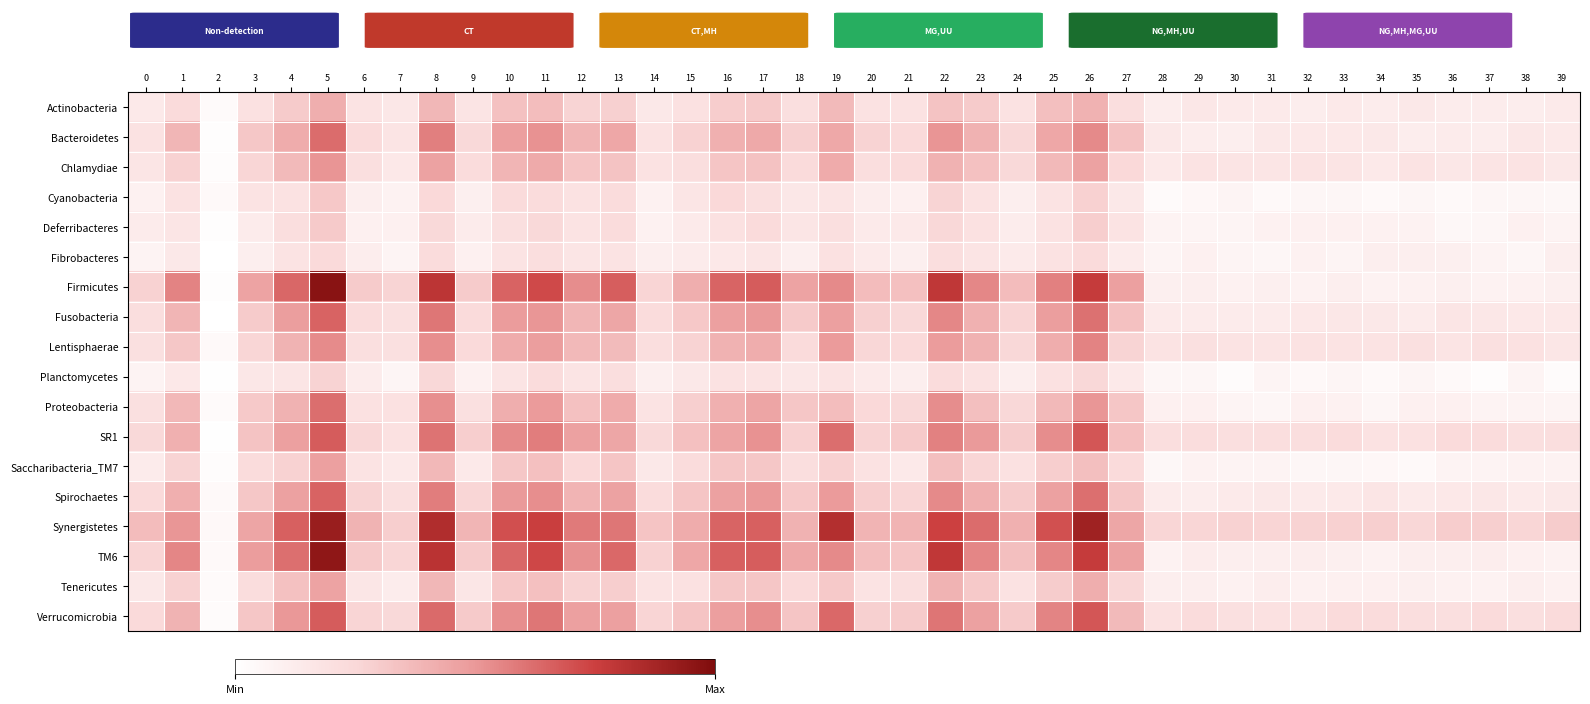

Reading left to right, transcribe all the data shown in this chart.

Actinobacteria: 0=0.1	1=0.2	2=0.0	3=0.2	4=0.3	5=0.4	6=0.2	7=0.2	8=0.4	9=0.2	10=0.3	11=0.4	12=0.3	13=0.3	14=0.2	15=0.2	16=0.3	17=0.3	18=0.2	19=0.4	20=0.2	21=0.2	22=0.3	23=0.3	24=0.2	25=0.4	26=0.4	27=0.2	28=0.1	29=0.2	30=0.1	31=0.1	32=0.1	33=0.1	34=0.1	35=0.2	36=0.1	37=0.1	38=0.1	39=0.1
Bacteroidetes: 0=0.2	1=0.4	2=0.0	3=0.3	4=0.4	5=0.6	6=0.2	7=0.2	8=0.6	9=0.2	10=0.5	11=0.5	12=0.4	13=0.4	14=0.2	15=0.3	16=0.4	17=0.4	18=0.3	19=0.4	20=0.3	21=0.2	22=0.5	23=0.4	24=0.3	25=0.4	26=0.5	27=0.3	28=0.1	29=0.1	30=0.1	31=0.2	32=0.1	33=0.1	34=0.1	35=0.1	36=0.1	37=0.1	38=0.2	39=0.1
Chlamydiae: 0=0.2	1=0.3	2=0.0	3=0.3	4=0.4	5=0.5	6=0.2	7=0.1	8=0.5	9=0.2	10=0.4	11=0.4	12=0.3	13=0.3	14=0.2	15=0.2	16=0.3	17=0.3	18=0.2	19=0.4	20=0.2	21=0.2	22=0.4	23=0.3	24=0.2	25=0.4	26=0.5	27=0.2	28=0.1	29=0.2	30=0.2	31=0.2	32=0.2	33=0.2	34=0.1	35=0.2	36=0.2	37=0.2	38=0.2	39=0.1
Cyanobacteria: 0=0.1	1=0.2	2=0.0	3=0.2	4=0.2	5=0.3	6=0.1	7=0.1	8=0.2	9=0.1	10=0.2	11=0.2	12=0.2	13=0.2	14=0.1	15=0.2	16=0.2	17=0.2	18=0.2	19=0.2	20=0.1	21=0.1	22=0.3	23=0.2	24=0.1	25=0.2	26=0.3	27=0.1	28=0.0	29=0.0	30=0.1	31=0.0	32=0.1	33=0.1	34=0.0	35=0.1	36=0.0	37=0.1	38=0.1	39=0.1
Deferribacteres: 0=0.1	1=0.2	2=0.0	3=0.1	4=0.2	5=0.3	6=0.1	7=0.1	8=0.2	9=0.1	10=0.2	11=0.2	12=0.2	13=0.2	14=0.1	15=0.1	16=0.2	17=0.2	18=0.2	19=0.2	20=0.1	21=0.1	22=0.3	23=0.2	24=0.1	25=0.2	26=0.3	27=0.2	28=0.1	29=0.1	30=0.1	31=0.1	32=0.1	33=0.1	34=0.1	35=0.1	36=0.1	37=0.1	38=0.1	39=0.1
Fibrobacteres: 0=0.1	1=0.1	2=0.0	3=0.1	4=0.2	5=0.2	6=0.1	7=0.1	8=0.2	9=0.1	10=0.2	11=0.2	12=0.2	13=0.2	14=0.1	15=0.1	16=0.1	17=0.2	18=0.1	19=0.2	20=0.1	21=0.1	22=0.2	23=0.2	24=0.1	25=0.2	26=0.2	27=0.1	28=0.1	29=0.1	30=0.1	31=0.1	32=0.1	33=0.1	34=0.1	35=0.1	36=0.1	37=0.1	38=0.1	39=0.1
Firmicutes: 0=0.3	1=0.6	2=0.0	3=0.5	4=0.6	5=1.0	6=0.3	7=0.3	8=0.8	9=0.3	10=0.7	11=0.7	12=0.5	13=0.7	14=0.3	15=0.4	16=0.6	17=0.7	18=0.5	19=0.5	20=0.4	21=0.3	22=0.8	23=0.5	24=0.4	25=0.6	26=0.8	27=0.5	28=0.1	29=0.1	30=0.1	31=0.1	32=0.1	33=0.1	34=0.1	35=0.1	36=0.1	37=0.1	38=0.1	39=0.1
Fusobacteria: 0=0.2	1=0.4	2=0.0	3=0.3	4=0.5	5=0.7	6=0.2	7=0.2	8=0.6	9=0.2	10=0.5	11=0.5	12=0.4	13=0.4	14=0.2	15=0.3	16=0.5	17=0.5	18=0.3	19=0.5	20=0.3	21=0.2	22=0.5	23=0.4	24=0.3	25=0.5	26=0.6	27=0.3	28=0.1	29=0.1	30=0.1	31=0.1	32=0.1	33=0.2	34=0.2	35=0.1	36=0.2	37=0.2	38=0.1	39=0.1
Lentisphaerae: 0=0.2	1=0.3	2=0.0	3=0.3	4=0.4	5=0.5	6=0.2	7=0.2	8=0.5	9=0.2	10=0.4	11=0.5	12=0.4	13=0.4	14=0.2	15=0.3	16=0.4	17=0.4	18=0.2	19=0.5	20=0.3	21=0.2	22=0.5	23=0.4	24=0.3	25=0.4	26=0.6	27=0.3	28=0.2	29=0.2	30=0.2	31=0.2	32=0.2	33=0.2	34=0.2	35=0.2	36=0.2	37=0.2	38=0.2	39=0.2
Planctomycetes: 0=0.1	1=0.1	2=0.0	3=0.2	4=0.2	5=0.3	6=0.1	7=0.1	8=0.3	9=0.1	10=0.2	11=0.2	12=0.2	13=0.2	14=0.1	15=0.1	16=0.2	17=0.2	18=0.2	19=0.2	20=0.1	21=0.1	22=0.2	23=0.2	24=0.1	25=0.2	26=0.3	27=0.1	28=0.1	29=0.1	30=0.0	31=0.1	32=0.0	33=0.1	34=0.0	35=0.1	36=0.0	37=0.0	38=0.1	39=0.0
Proteobacteria: 0=0.2	1=0.4	2=0.0	3=0.3	4=0.4	5=0.6	6=0.2	7=0.2	8=0.5	9=0.2	10=0.4	11=0.5	12=0.3	13=0.4	14=0.2	15=0.3	16=0.4	17=0.5	18=0.3	19=0.4	20=0.2	21=0.2	22=0.5	23=0.3	24=0.3	25=0.4	26=0.5	27=0.3	28=0.1	29=0.1	30=0.1	31=0.1	32=0.1	33=0.1	34=0.1	35=0.1	36=0.1	37=0.1	38=0.1	39=0.1
SR1: 0=0.2	1=0.4	2=0.0	3=0.3	4=0.5	5=0.7	6=0.3	7=0.2	8=0.6	9=0.3	10=0.5	11=0.6	12=0.5	13=0.4	14=0.2	15=0.3	16=0.5	17=0.5	18=0.3	19=0.6	20=0.3	21=0.3	22=0.6	23=0.5	24=0.3	25=0.5	26=0.7	27=0.3	28=0.2	29=0.2	30=0.2	31=0.2	32=0.2	33=0.2	34=0.2	35=0.2	36=0.2	37=0.2	38=0.2	39=0.2
Saccharibacteria_TM7: 0=0.1	1=0.3	2=0.0	3=0.2	4=0.3	5=0.5	6=0.2	7=0.1	8=0.4	9=0.1	10=0.3	11=0.3	12=0.2	13=0.3	14=0.1	15=0.2	16=0.3	17=0.3	18=0.2	19=0.3	20=0.2	21=0.1	22=0.4	23=0.3	24=0.2	25=0.3	26=0.3	27=0.2	28=0.1	29=0.1	30=0.1	31=0.1	32=0.1	33=0.1	34=0.0	35=0.0	36=0.1	37=0.1	38=0.1	39=0.1
Spirochaetes: 0=0.2	1=0.4	2=0.0	3=0.3	4=0.5	5=0.7	6=0.3	7=0.2	8=0.6	9=0.3	10=0.5	11=0.5	12=0.4	13=0.5	14=0.2	15=0.3	16=0.5	17=0.5	18=0.3	19=0.5	20=0.3	21=0.3	22=0.5	23=0.4	24=0.3	25=0.5	26=0.6	27=0.3	28=0.1	29=0.1	30=0.1	31=0.1	32=0.1	33=0.1	34=0.2	35=0.1	36=0.1	37=0.2	38=0.1	39=0.2
Synergistetes: 0=0.4	1=0.5	2=0.0	3=0.5	4=0.7	5=0.9	6=0.4	7=0.3	8=0.8	9=0.4	10=0.7	11=0.8	12=0.6	13=0.6	14=0.3	15=0.4	16=0.6	17=0.7	18=0.4	19=0.8	20=0.4	21=0.4	22=0.7	23=0.6	24=0.4	25=0.7	26=0.9	27=0.4	28=0.3	29=0.3	30=0.3	31=0.3	32=0.3	33=0.3	34=0.3	35=0.3	36=0.3	37=0.3	38=0.3	39=0.3
TM6: 0=0.3	1=0.6	2=0.0	3=0.5	4=0.6	5=0.9	6=0.3	7=0.3	8=0.8	9=0.3	10=0.6	11=0.7	12=0.5	13=0.6	14=0.3	15=0.4	16=0.7	17=0.7	18=0.4	19=0.5	20=0.4	21=0.3	22=0.8	23=0.6	24=0.4	25=0.6	26=0.8	27=0.5	28=0.1	29=0.1	30=0.1	31=0.1	32=0.1	33=0.1	34=0.1	35=0.1	36=0.1	37=0.1	38=0.1	39=0.1
Tenericutes: 0=0.2	1=0.3	2=0.0	3=0.2	4=0.3	5=0.5	6=0.2	7=0.1	8=0.4	9=0.2	10=0.3	11=0.3	12=0.3	13=0.3	14=0.2	15=0.2	16=0.3	17=0.3	18=0.2	19=0.3	20=0.2	21=0.2	22=0.4	23=0.3	24=0.2	25=0.3	26=0.4	27=0.3	28=0.1	29=0.1	30=0.1	31=0.1	32=0.1	33=0.1	34=0.1	35=0.1	36=0.1	37=0.1	38=0.1	39=0.1
Verrucomicrobia: 0=0.2	1=0.4	2=0.0	3=0.3	4=0.5	5=0.7	6=0.3	7=0.2	8=0.6	9=0.3	10=0.5	11=0.6	12=0.5	13=0.5	14=0.3	15=0.3	16=0.5	17=0.5	18=0.3	19=0.6	20=0.3	21=0.3	22=0.6	23=0.5	24=0.3	25=0.6	26=0.7	27=0.4	28=0.2	29=0.2	30=0.2	31=0.2	32=0.2	33=0.2	34=0.2	35=0.2	36=0.2	37=0.2	38=0.2	39=0.2